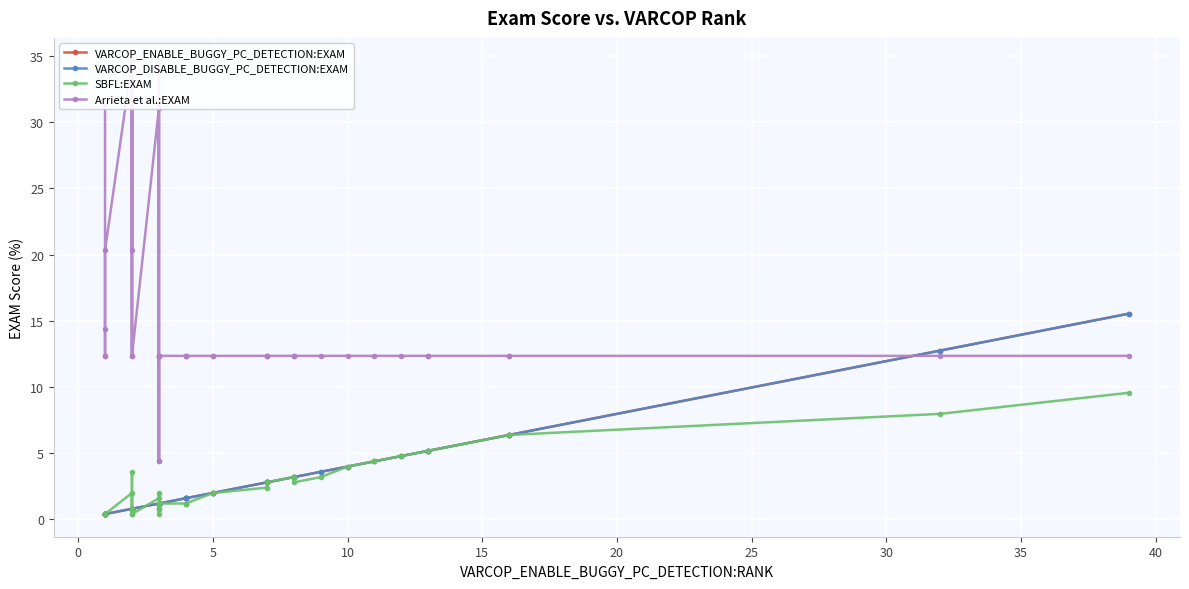

True or false: VARCOP_ENABLE_BUGGY_PC_DETECTION:EXAM and Arrieta et al.:EXAM intersect in this chart.

True